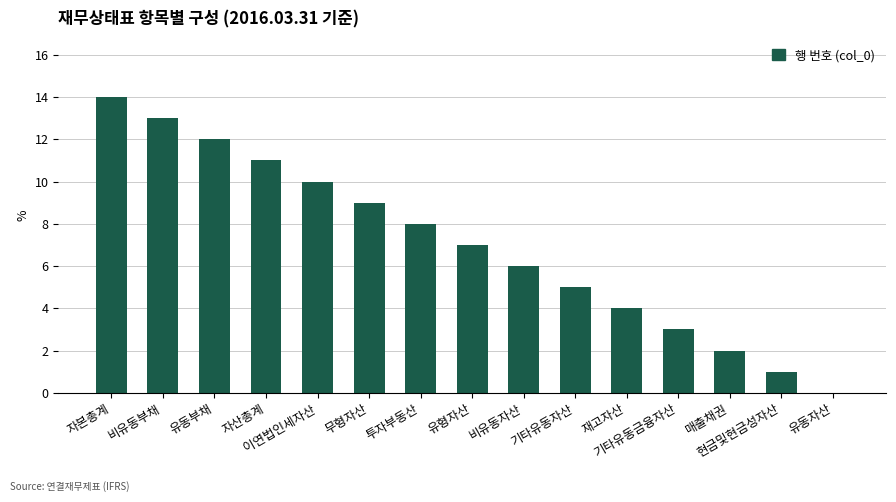

What is the sum of all values?

105